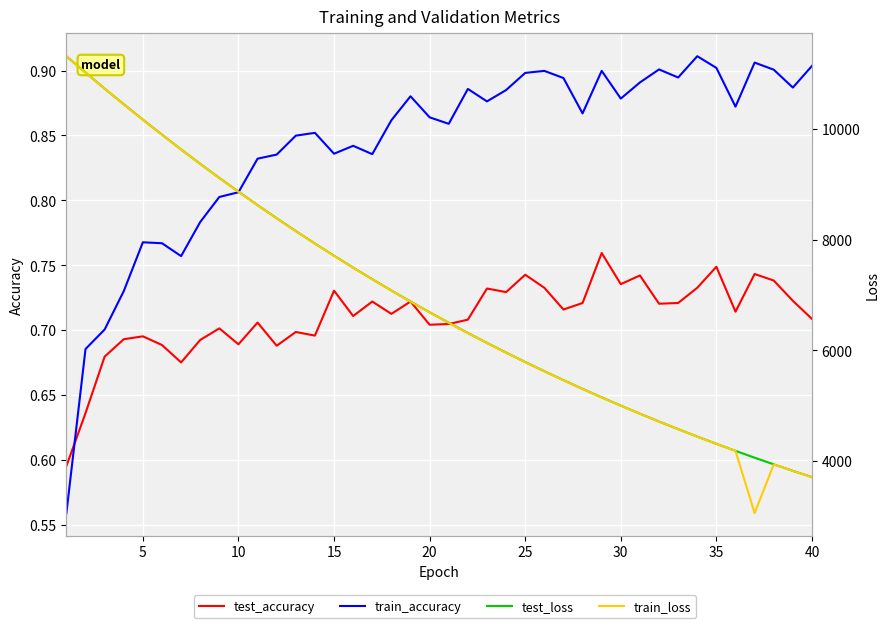

Which series has the largest range (max minus min)?

train_loss